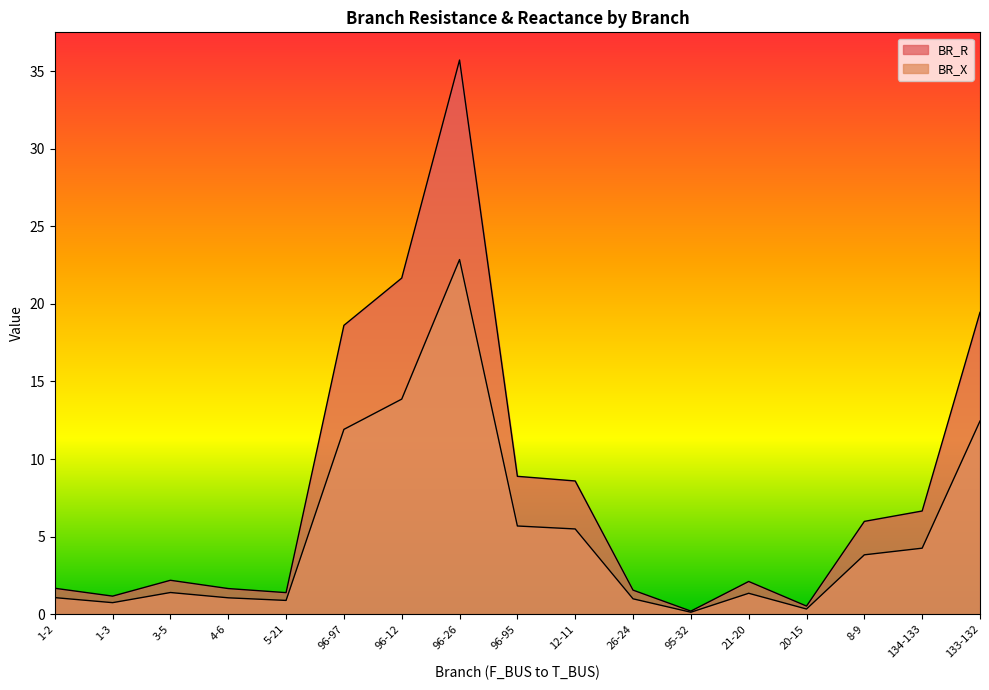

True or false: BR_X has a value of 7.7 at 96-95.

False